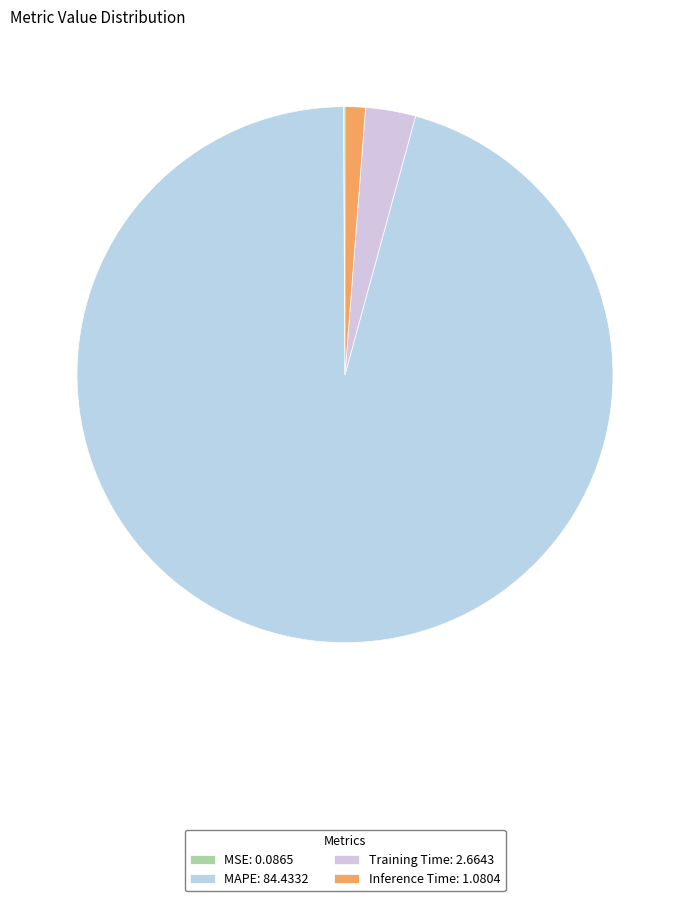

True or false: Inference Time accounts for 1% of the total.

True